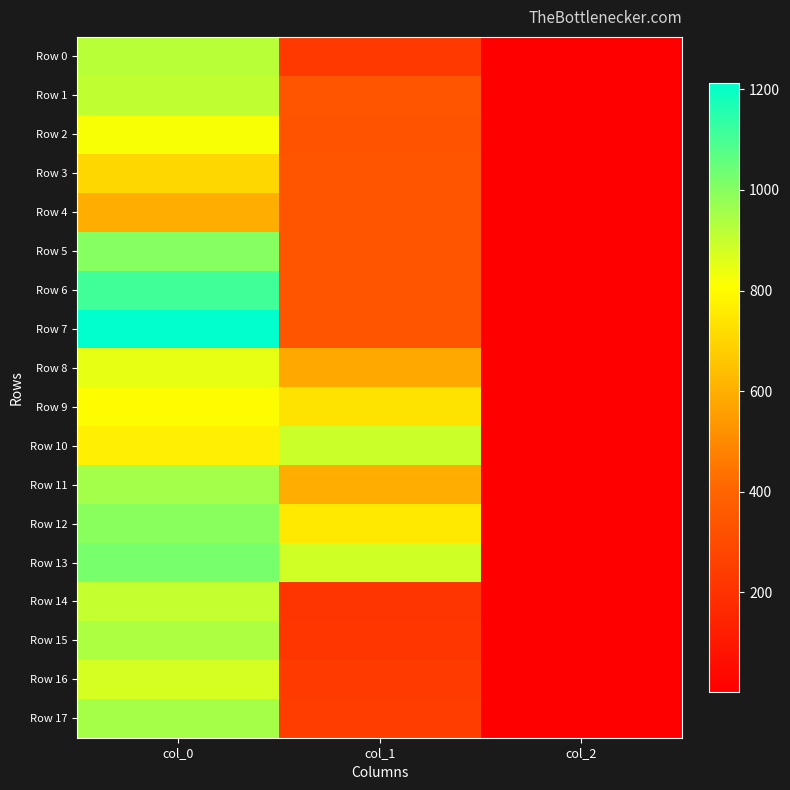

Rank the series by their maximum value, from lowest to highest.

Row 4, Row 3, Row 9, Row 2, Row 8, Row 16, Row 10, Row 14, Row 1, Row 0, Row 15, Row 17, Row 11, Row 12, Row 5, Row 13, Row 6, Row 7